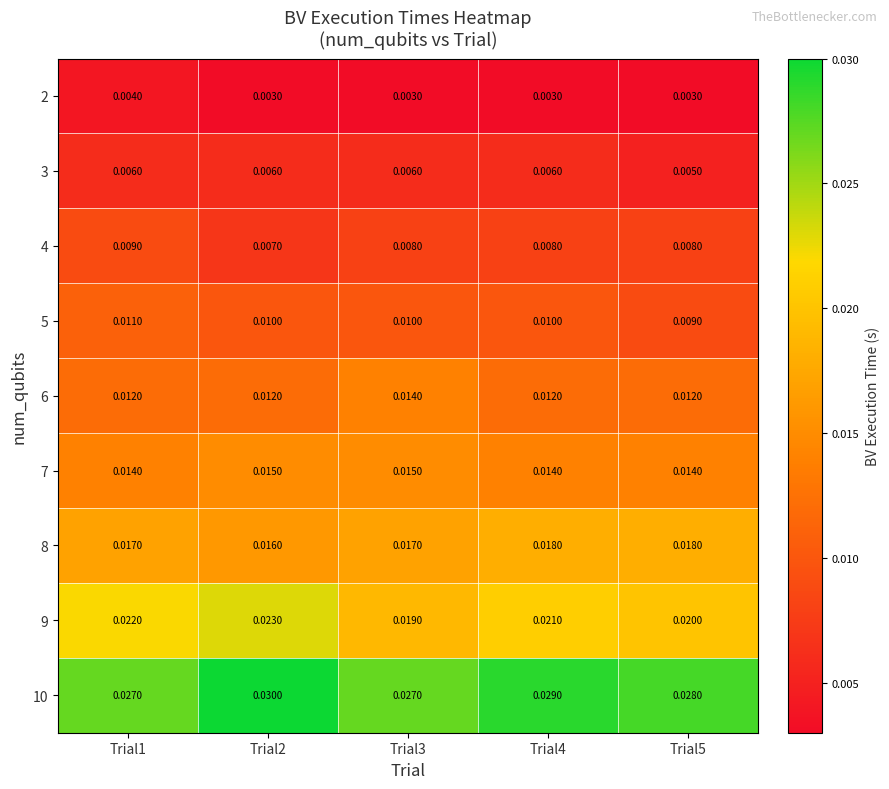

Is the value of 10 at Trial5 greater than the value of 8 at Trial1?

Yes